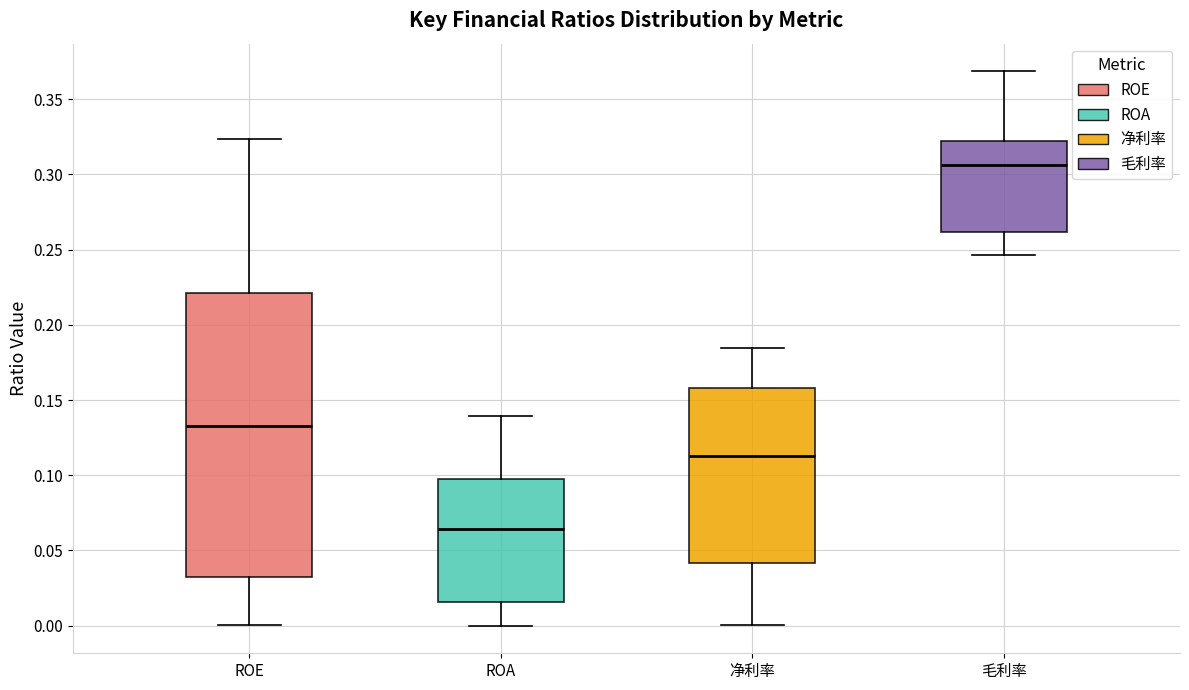

Reading left to right, transcribe this box plot: for each box, give where its median line is, the range the box spans, and where its two whiskers end, as read against the y-axis. The values are not printed on the chart, so give them approximately, as read against the axis.

ROE: median 0.135, box 0.035 to 0.220, whiskers 0.000 to 0.325
ROA: median 0.065, box 0.015 to 0.100, whiskers 0.000 to 0.140
净利率: median 0.115, box 0.040 to 0.160, whiskers 0.000 to 0.185
毛利率: median 0.305, box 0.260 to 0.320, whiskers 0.245 to 0.370